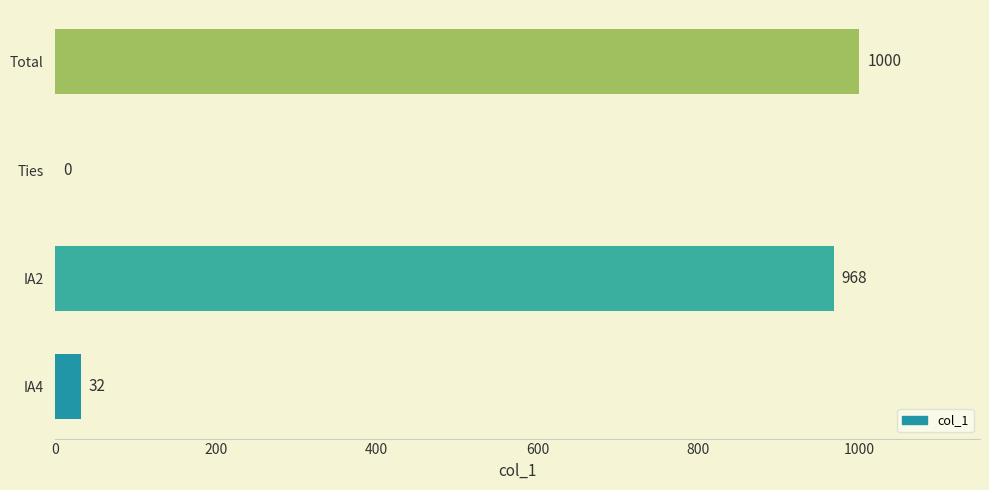

Where is the data nearest to the value 500?

IA4